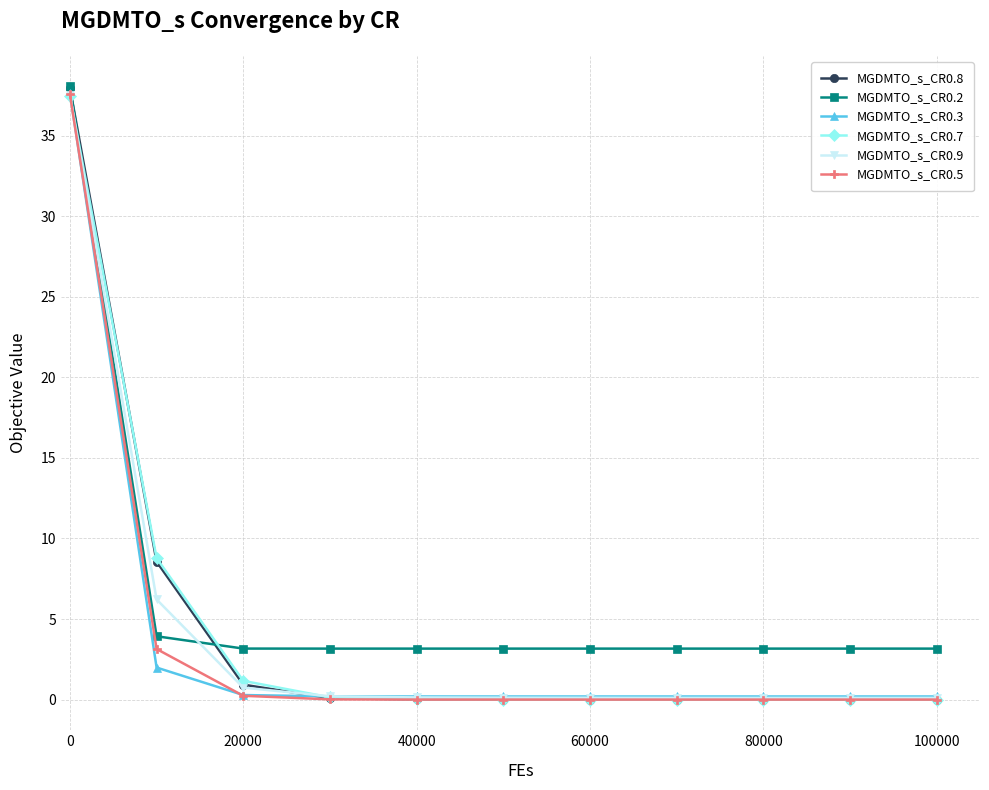

How many categories are shown in the chart?

11